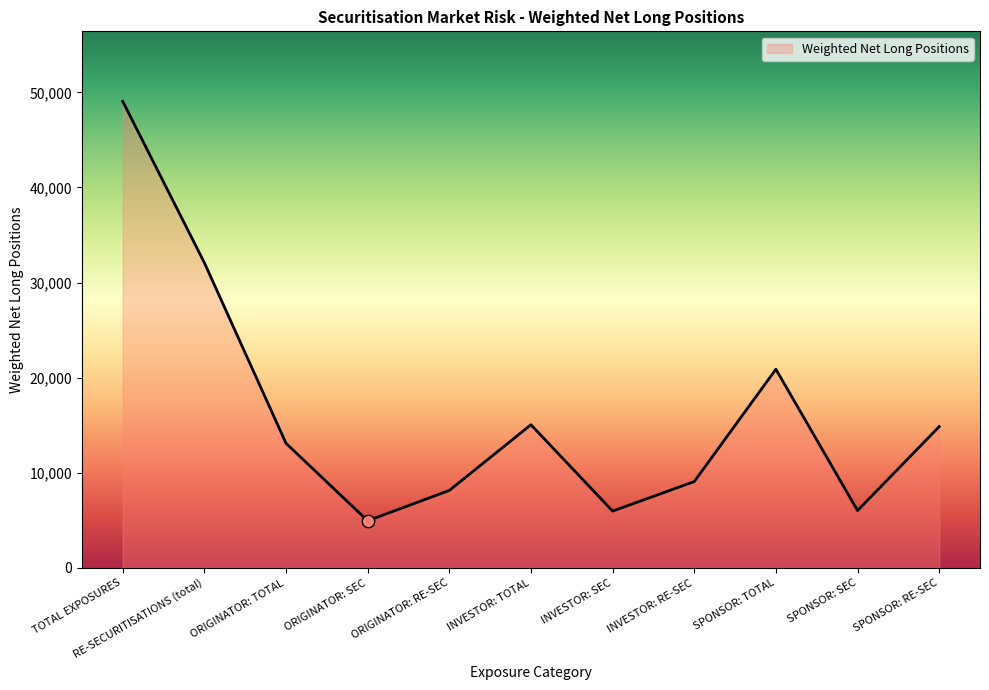

What is the change in value from ORIGINATOR: SEC to SPONSOR: SEC?

+1076.9